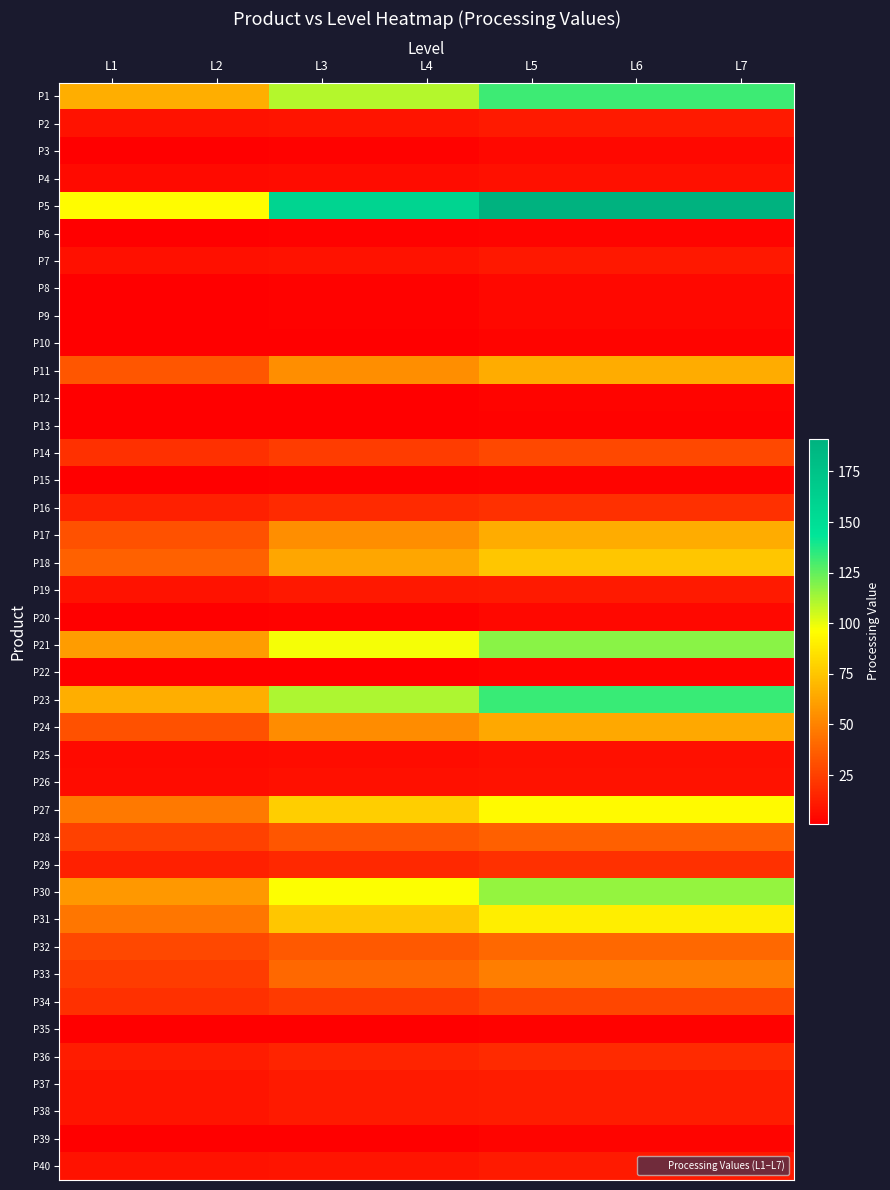

Which series has the widest spread of values?

P5